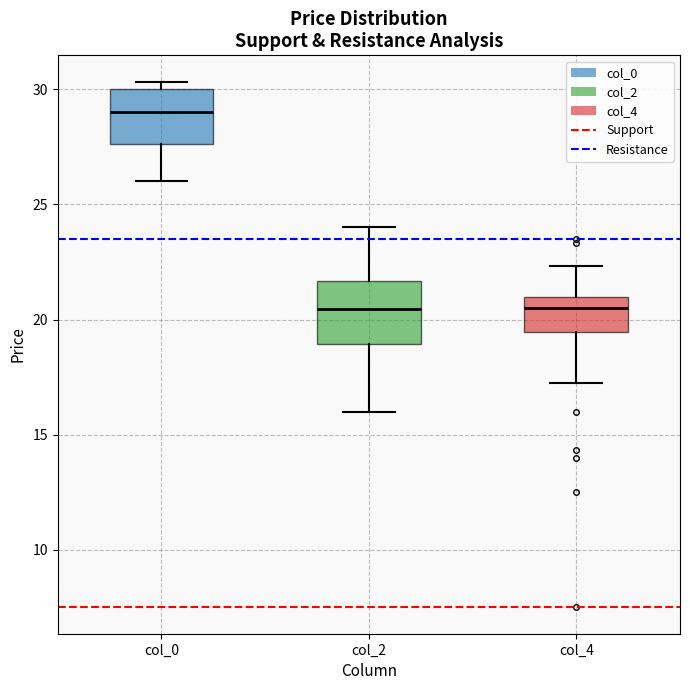

Which box has the highest median line?

col_0